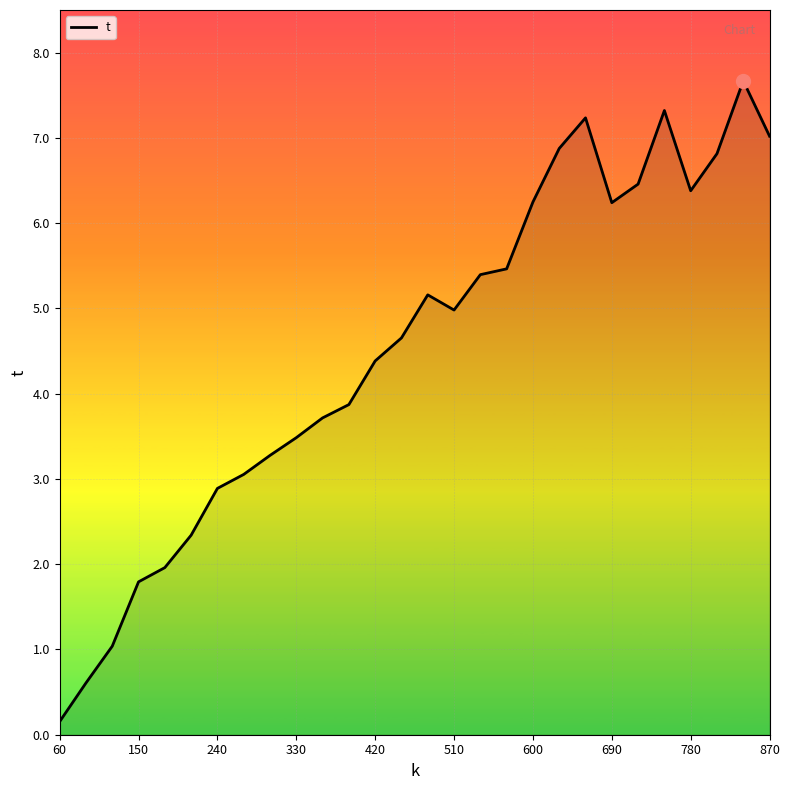

Does the chart display data point markers on the line(s)?

No